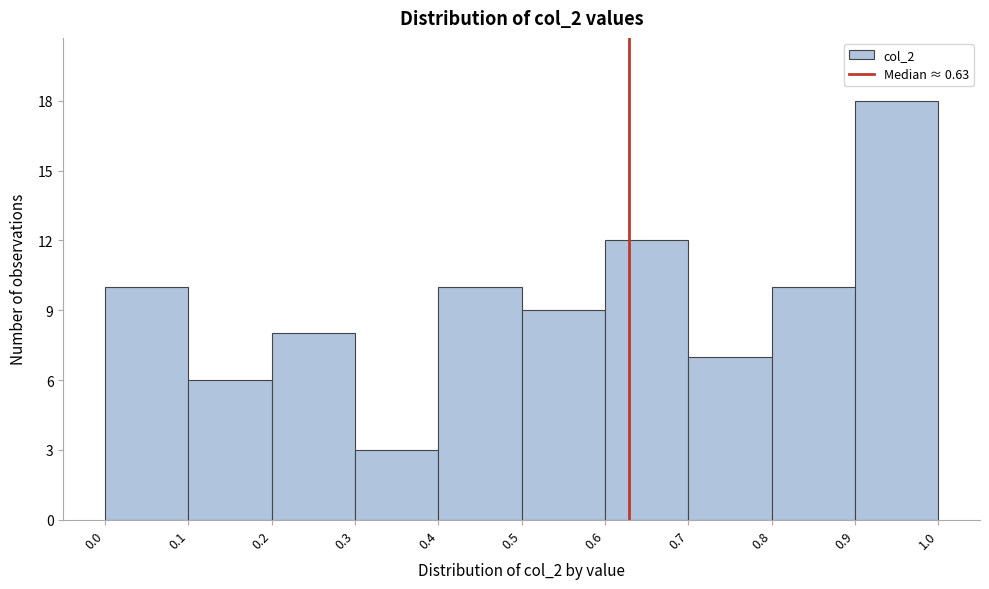

What is the height of the bar covering 0.0 to 0.1 on the x-axis? The values are not printed on the chart, so give them approximately, as read against the axis.

10